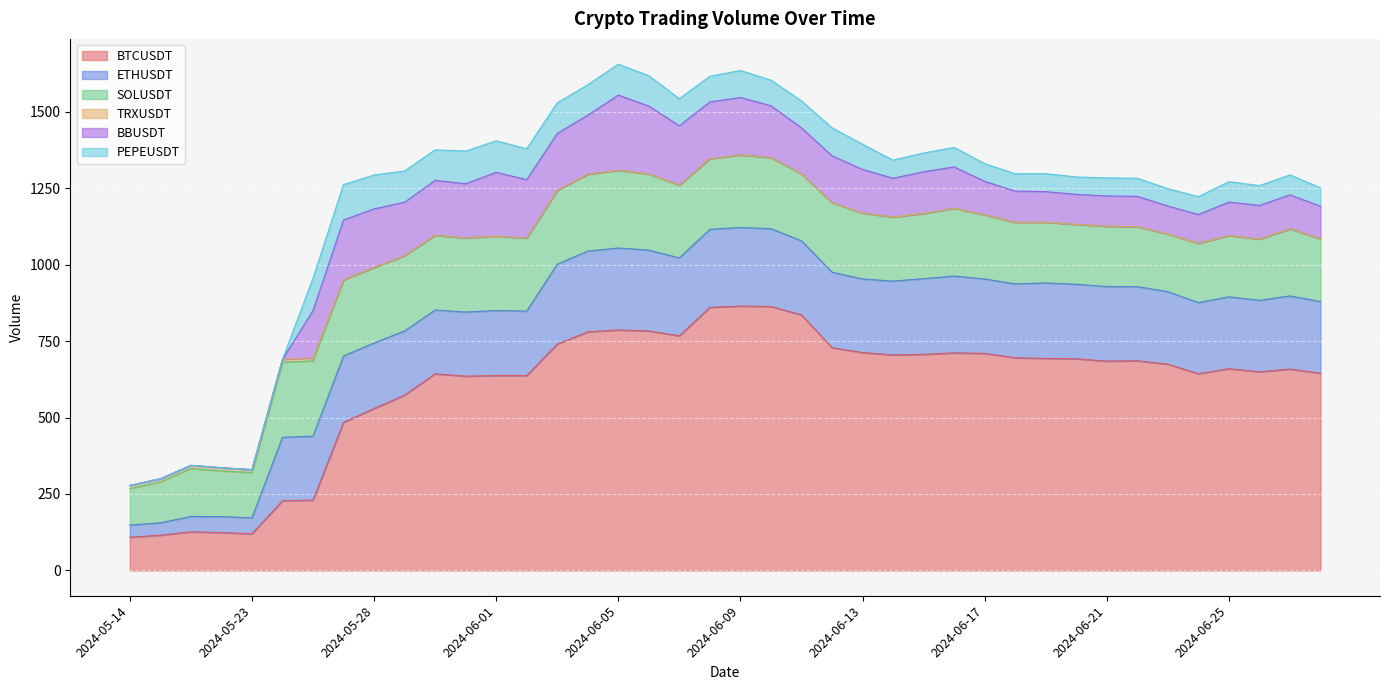

True or false: BTCUSDT has more than 0 points higher than both neighbors.

True